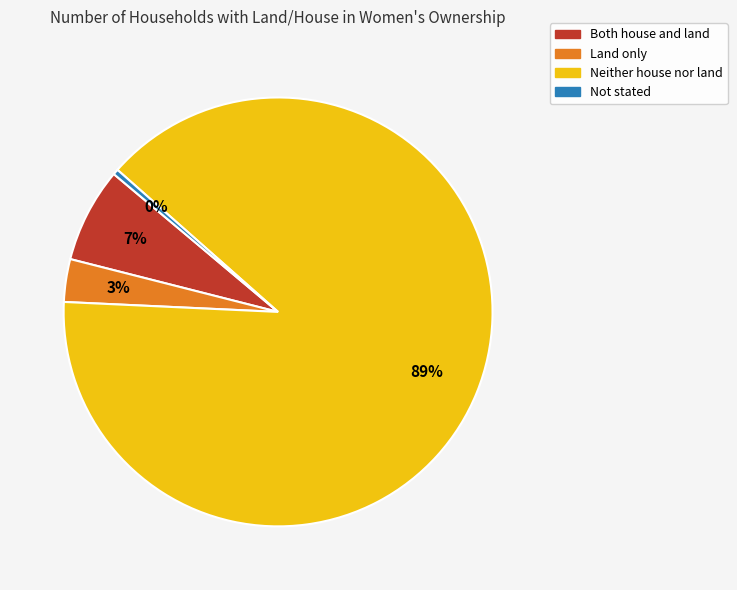

Do Both house and land and Land only together represent more than half of the pie?

No